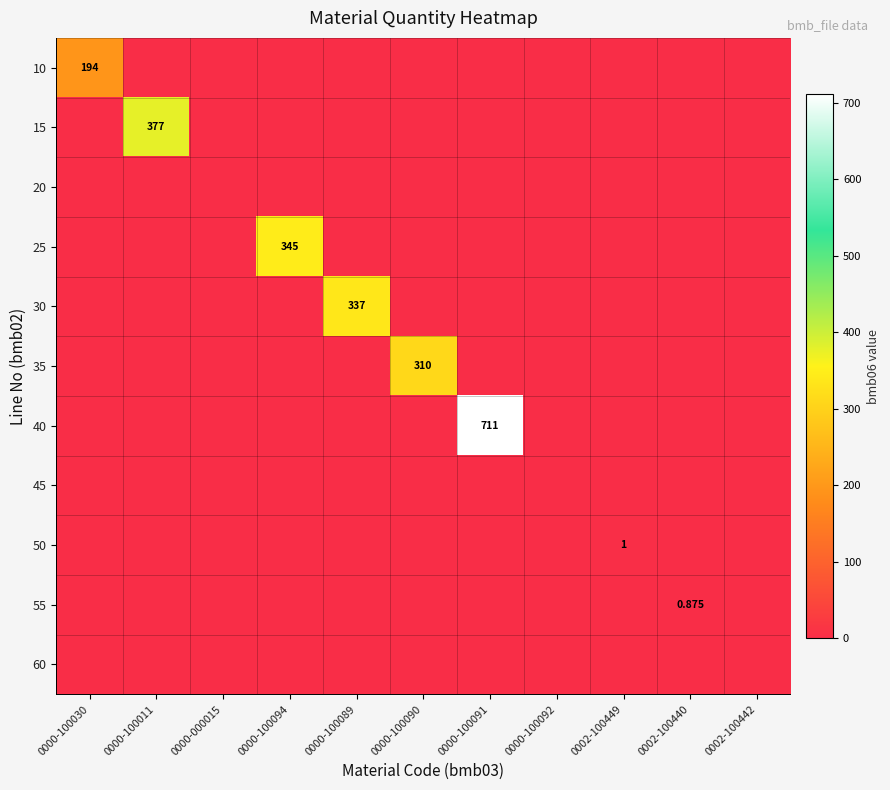

At which label is 15 closest to 188?

0000-100030